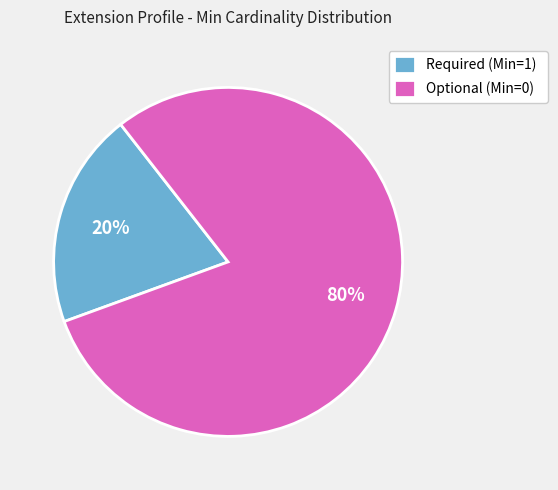

Rank the categories by value from lowest to highest.

Required (Min=1), Optional (Min=0)